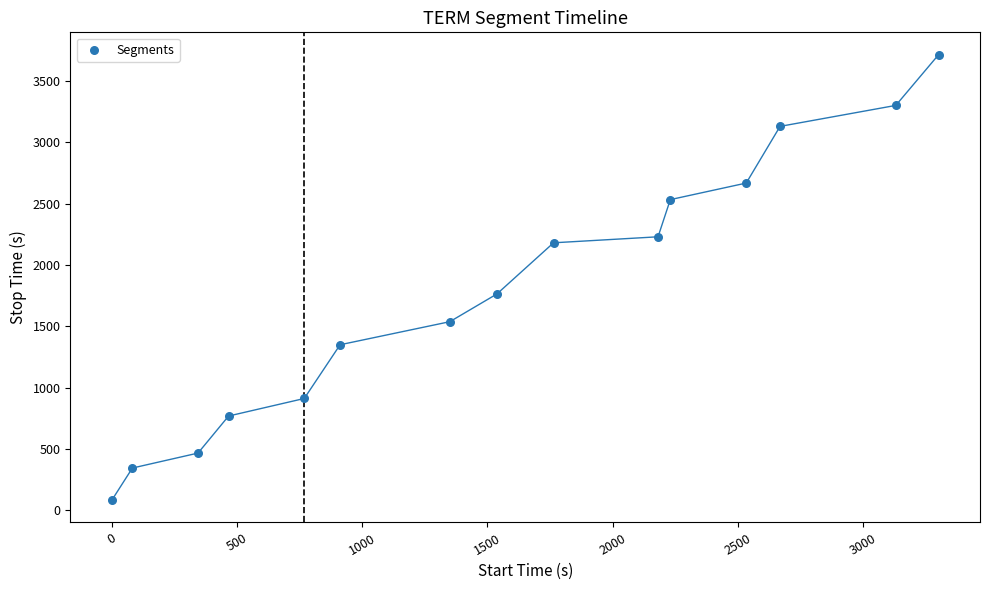

What is the range of X values (max minus min)?

3300